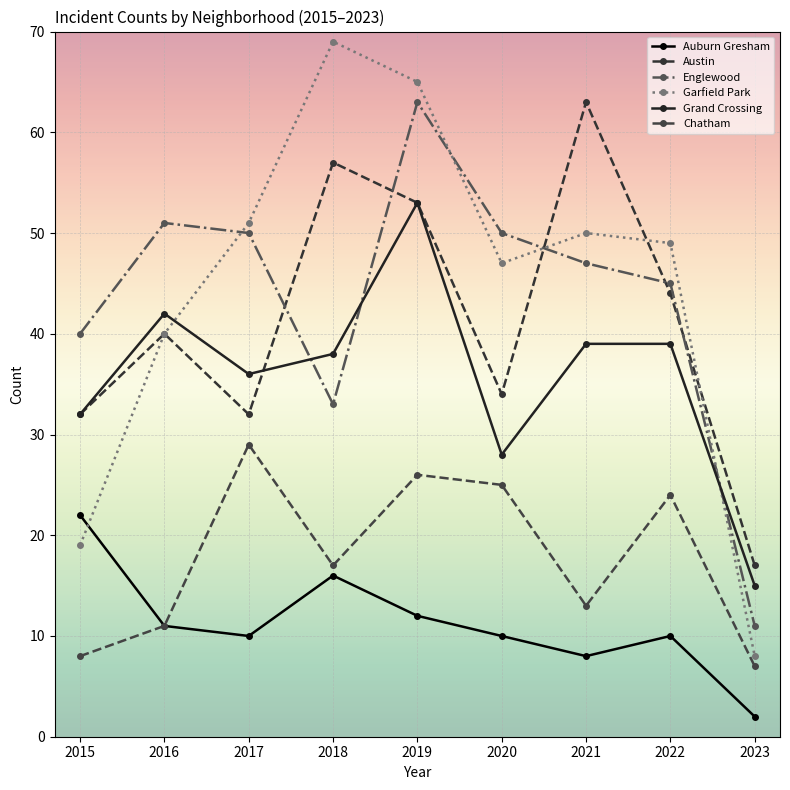

Reading left to right, list all the values displayed in this chart.

Auburn Gresham: 2015=22	2016=11	2017=10	2018=16	2019=12	2020=10	2021=8	2022=10	2023=2
Austin: 2015=32	2016=40	2017=32	2018=57	2019=53	2020=34	2021=63	2022=44	2023=17
Englewood: 2015=40	2016=51	2017=50	2018=33	2019=63	2020=50	2021=47	2022=45	2023=11
Garfield Park: 2015=19	2016=40	2017=51	2018=69	2019=65	2020=47	2021=50	2022=49	2023=8
Grand Crossing: 2015=32	2016=42	2017=36	2018=38	2019=53	2020=28	2021=39	2022=39	2023=15
Chatham: 2015=8	2016=11	2017=29	2018=17	2019=26	2020=25	2021=13	2022=24	2023=7